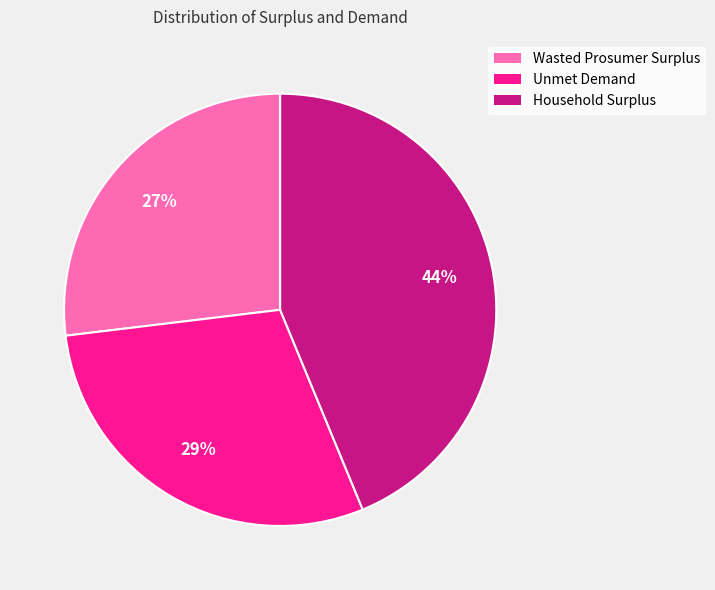

What is the smallest slice in the pie chart?

Wasted Prosumer Surplus